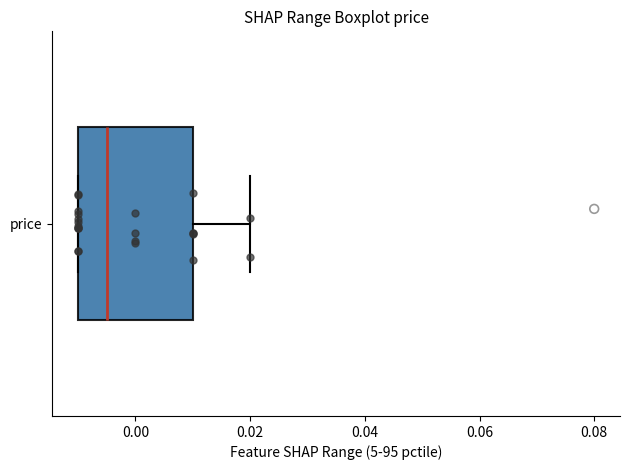

Transcribe this box plot: give where the median line is, the range the box spans, and where the two whiskers end, as read against the x-axis. The values are not printed on the chart, so give them approximately, as read against the axis.

median -0.004, box -0.010 to 0.010, whiskers -0.010 to 0.020